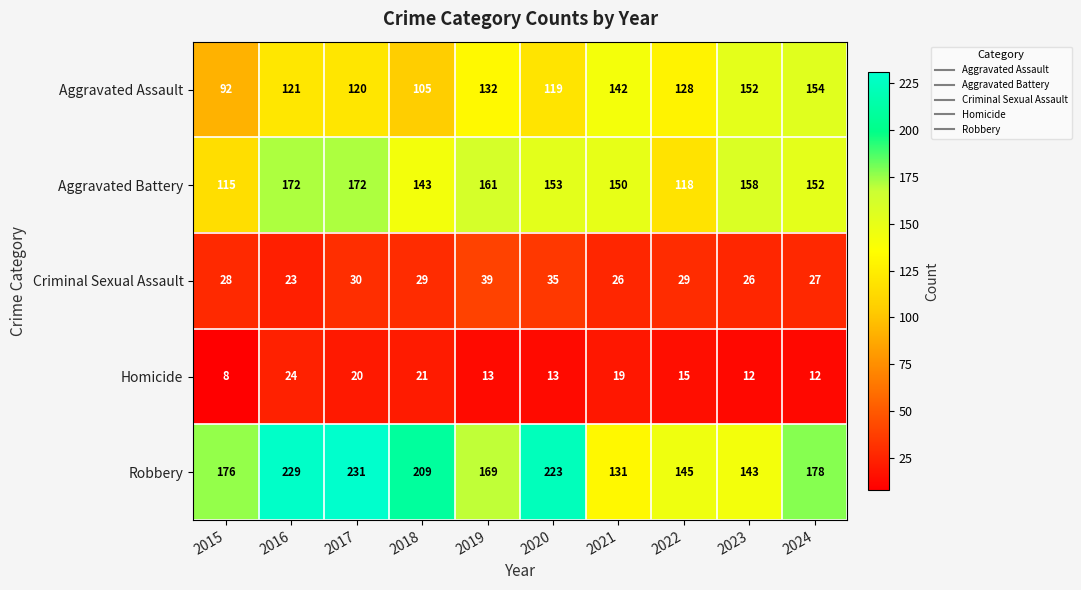

What is the sum of the Aggravated Assault values at 2019 and 2016?

253